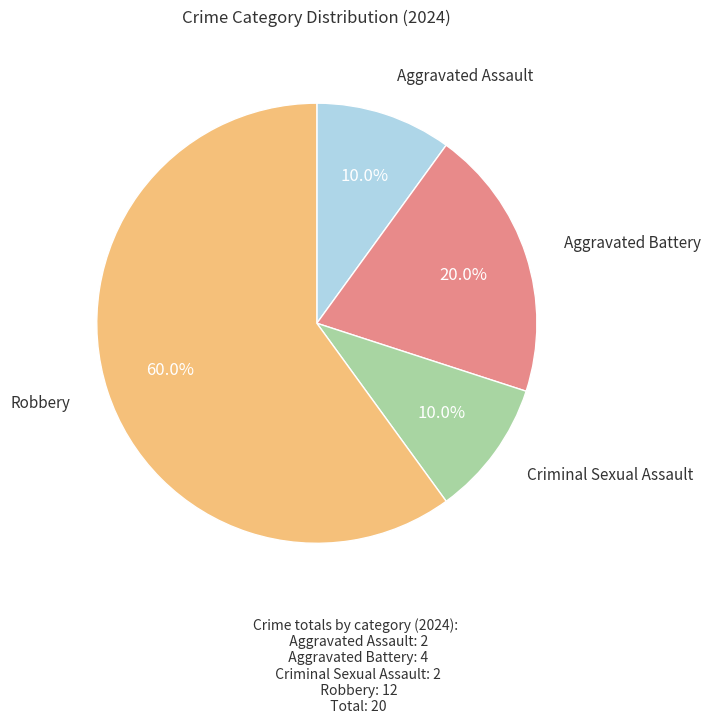

Which category has the biggest portion of the pie?

Robbery